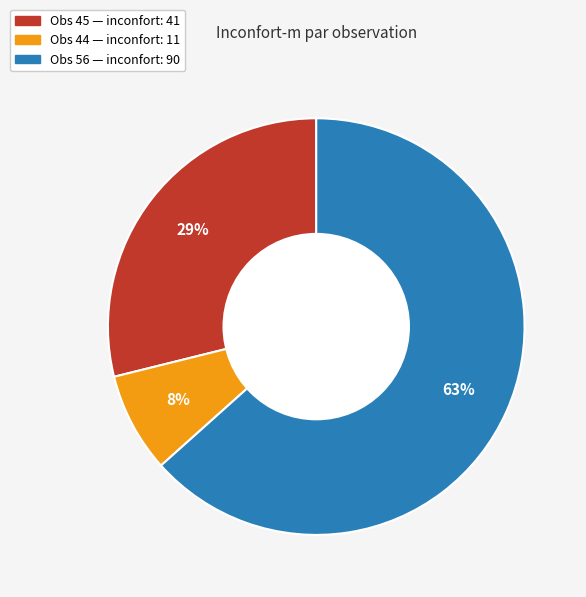

Is there any slice that represents more than half of the pie?

Yes